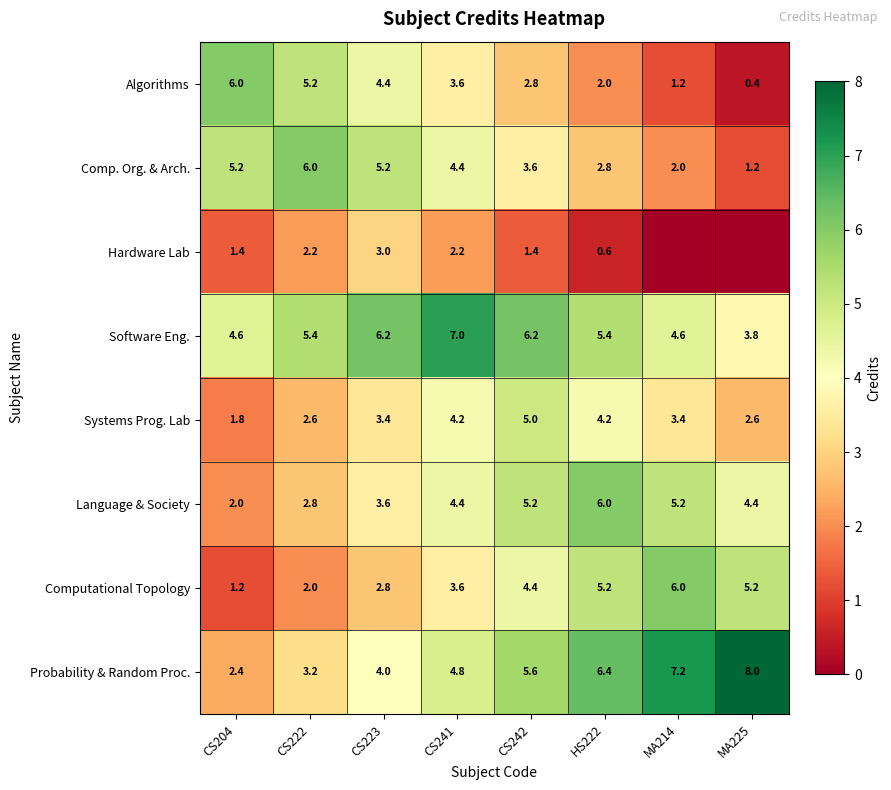

What is the difference between the Computational Topology values at HS222 and CS241?

1.6